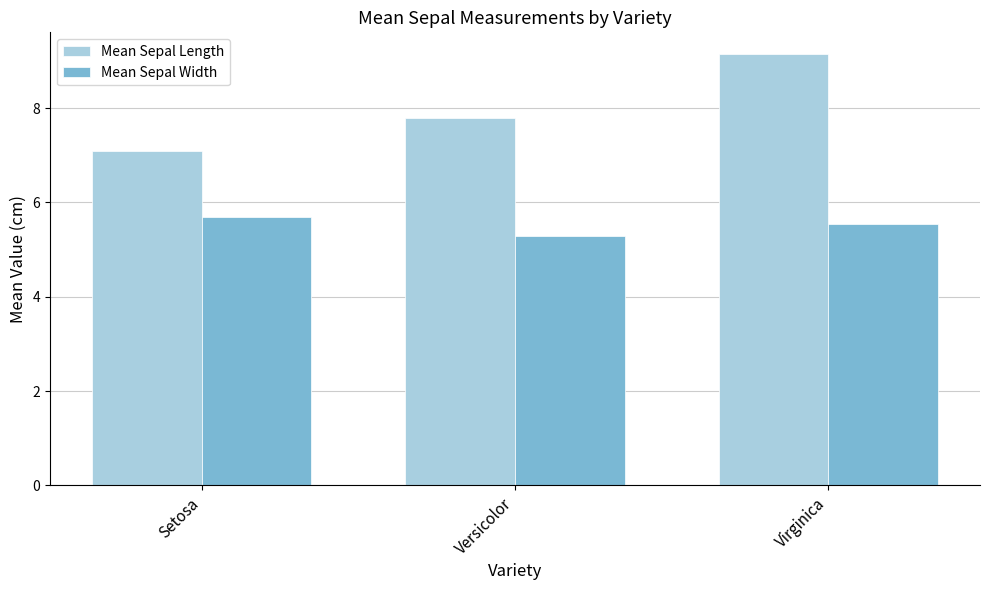

What is the sum of the Mean Sepal Length values at Setosa and Virginica?

16.2